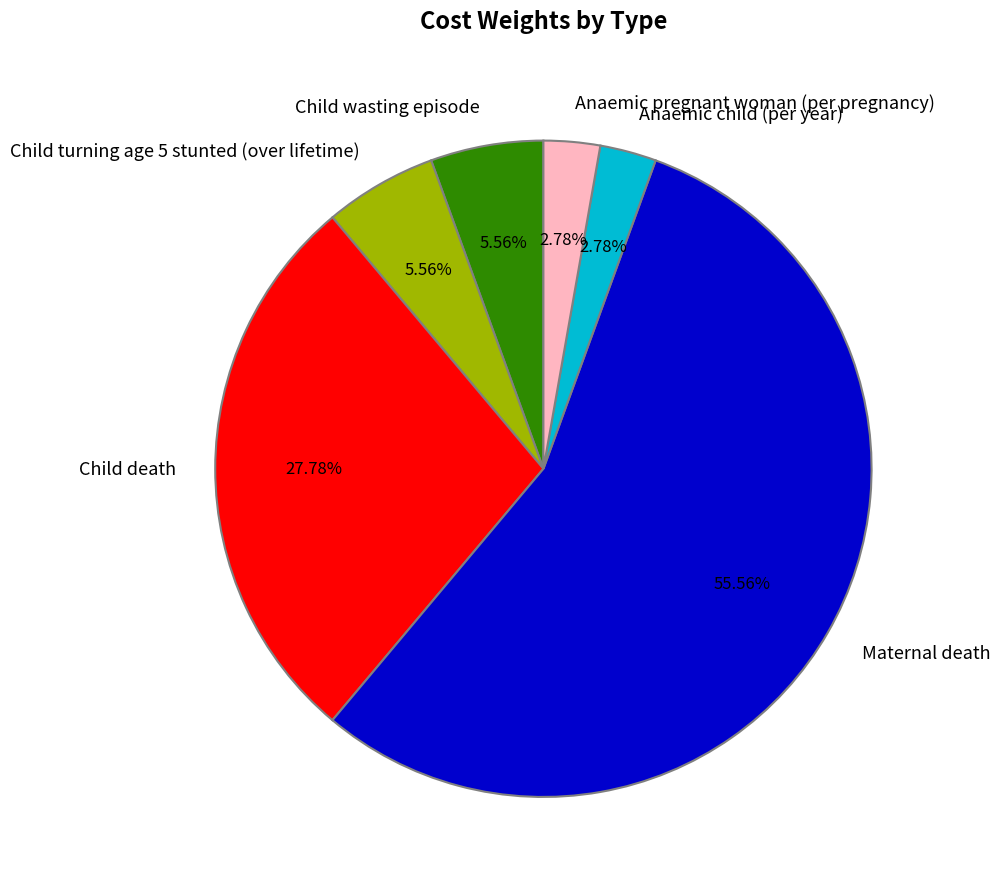

Does any single category account for the majority?

Yes